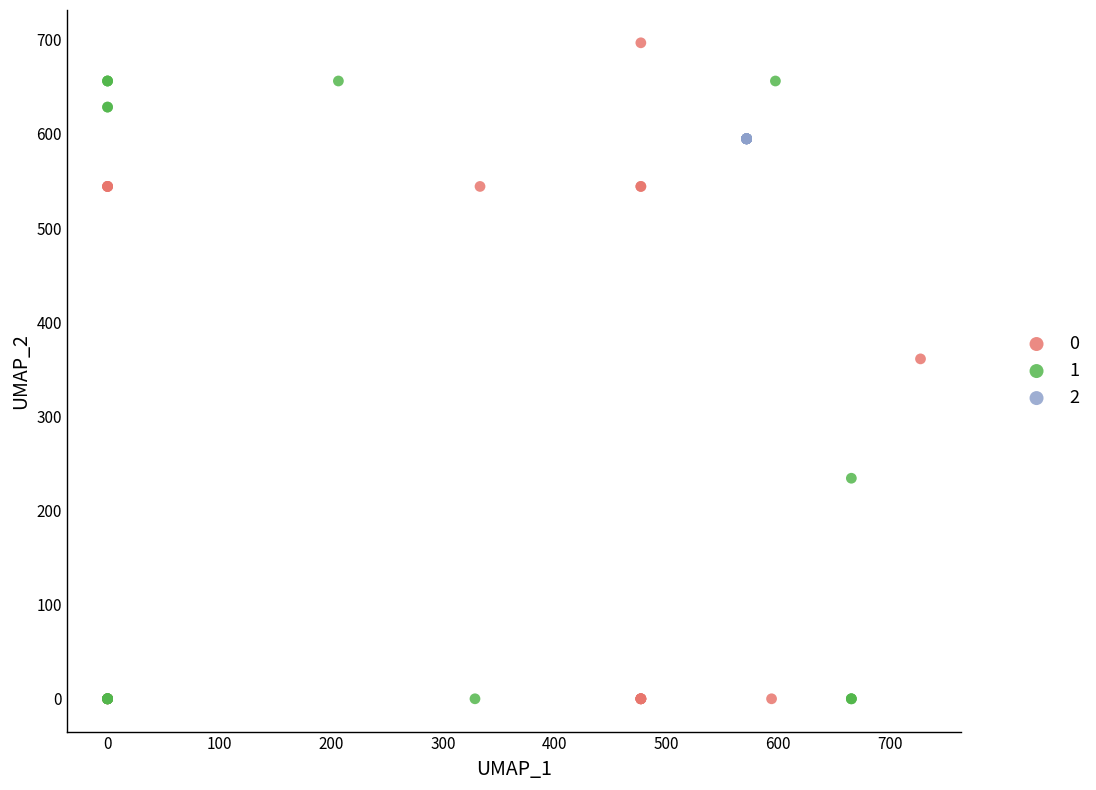

Which series contains the highest Y value?

0